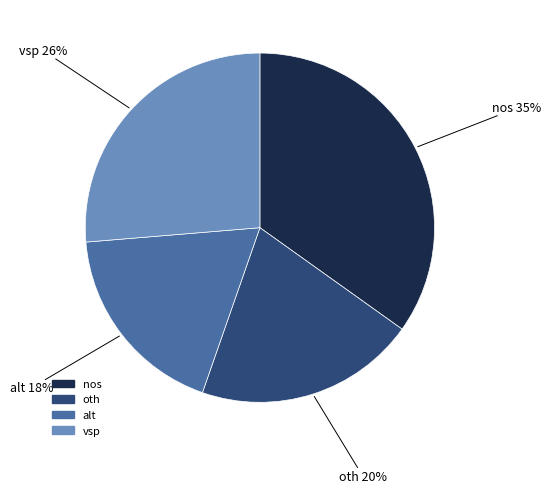

The nos slice represents 42% of the pie. True or false?

False